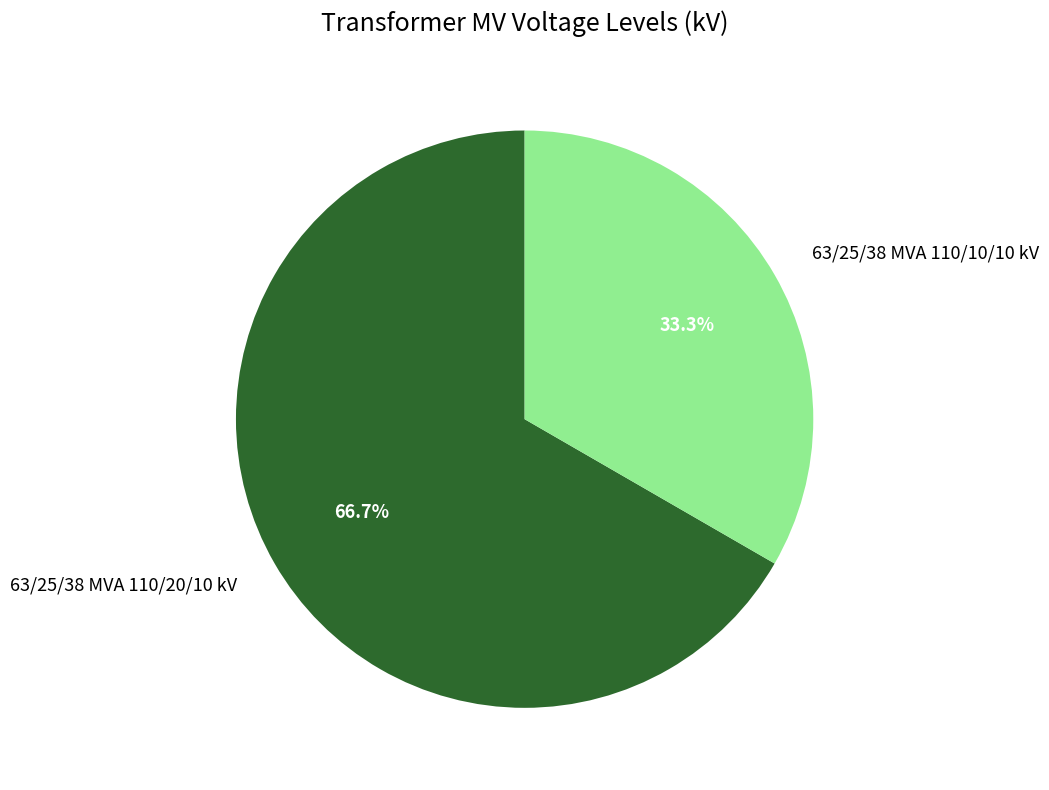

Which slice is the smallest?

63/25/38 MVA 110/10/10 kV